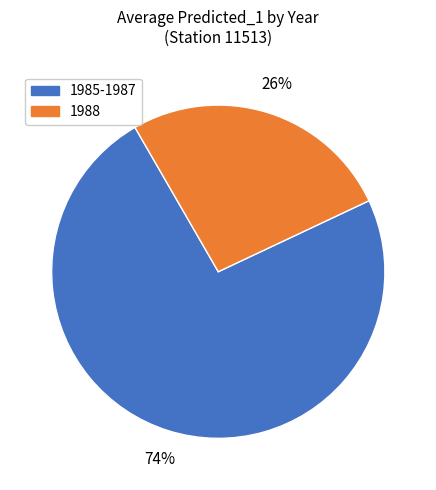

Is there any slice that represents more than half of the pie?

Yes